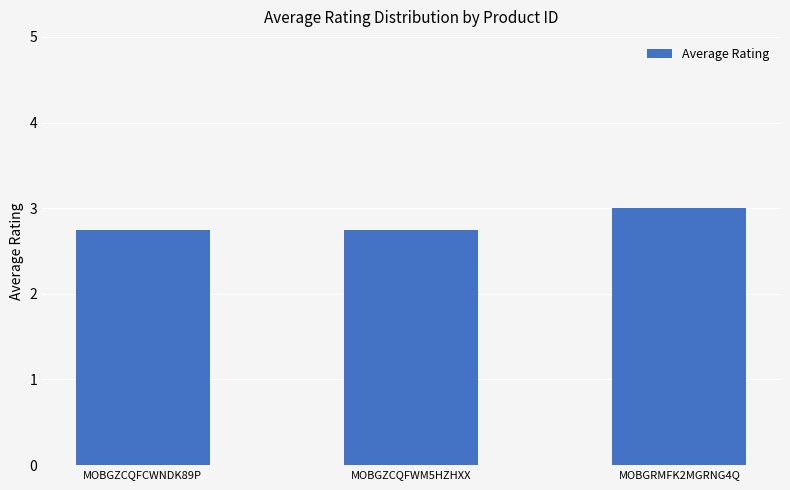

Approximately how many times larger is the value at MOBGZCQFCWNDK89P compared to MOBGRMFK2MGRNG4Q?

0.9